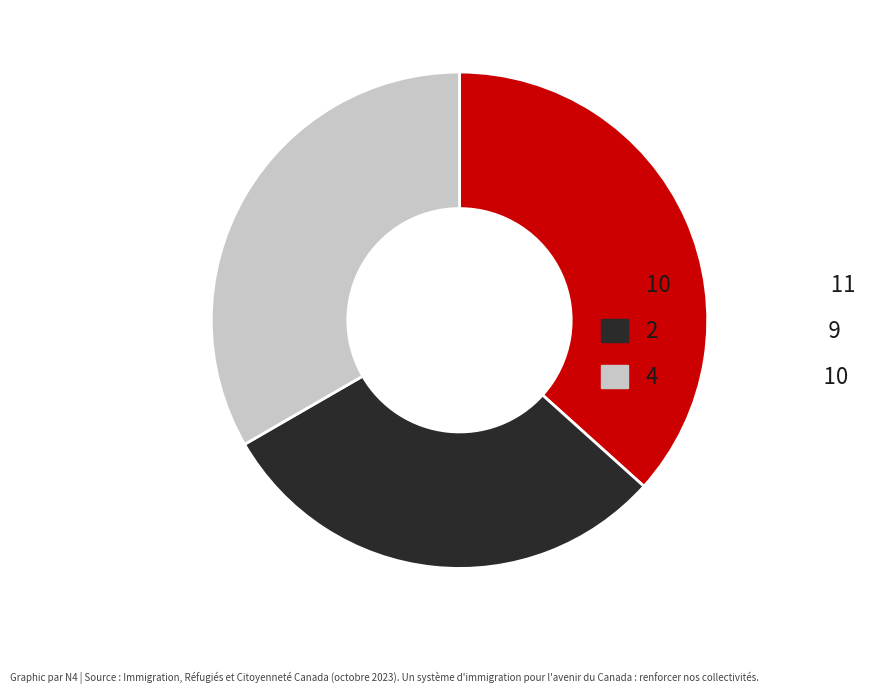

Does any single category account for the majority?

No